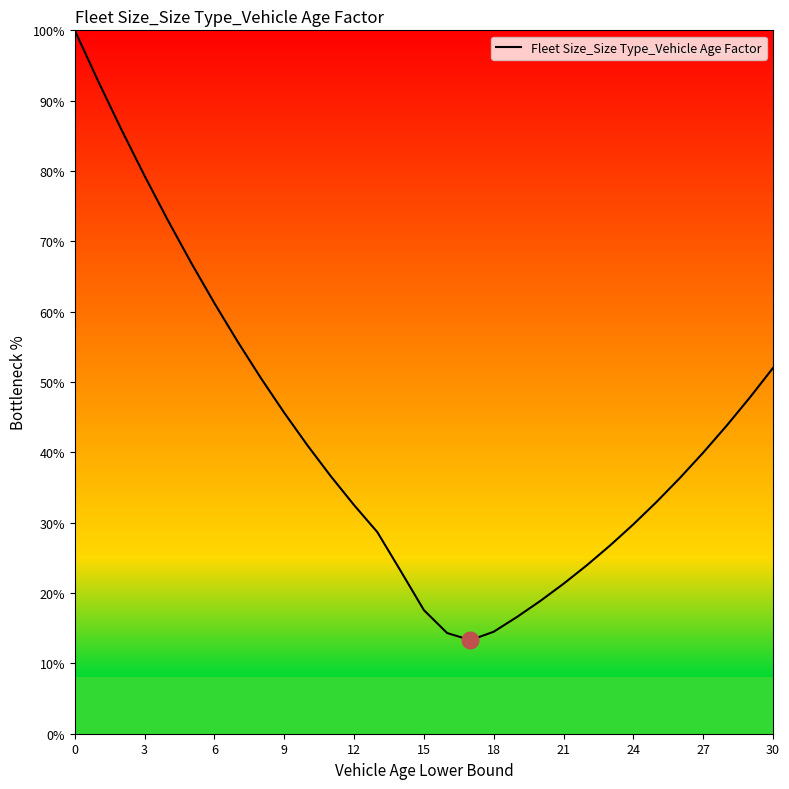

What is the difference between the maximum and minimum values?

86.7